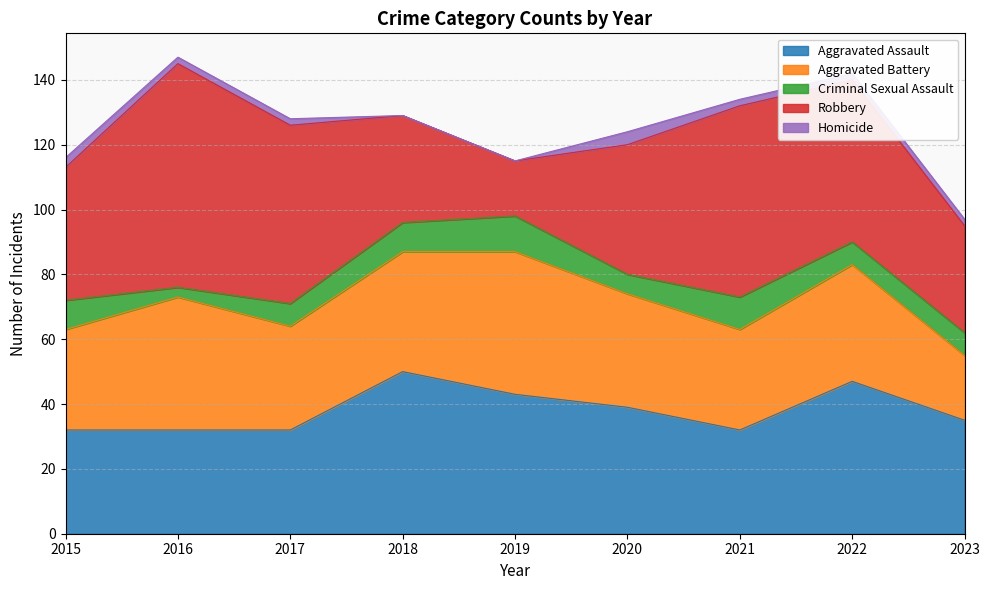

What is the approximate value of Homicide at 2023?

2